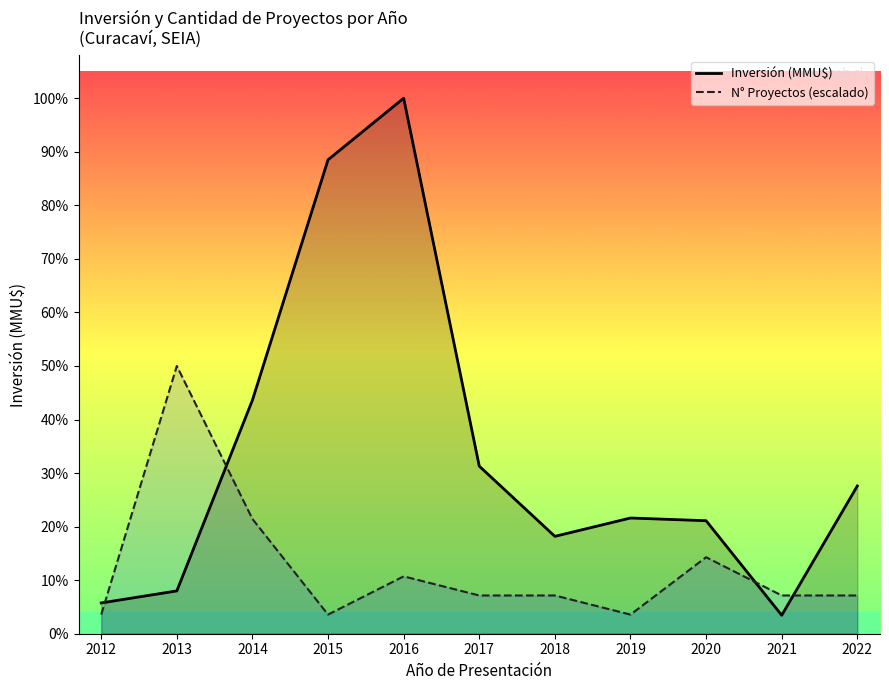

At which label does Inversión (MMU$) first exceed 18800?

2014